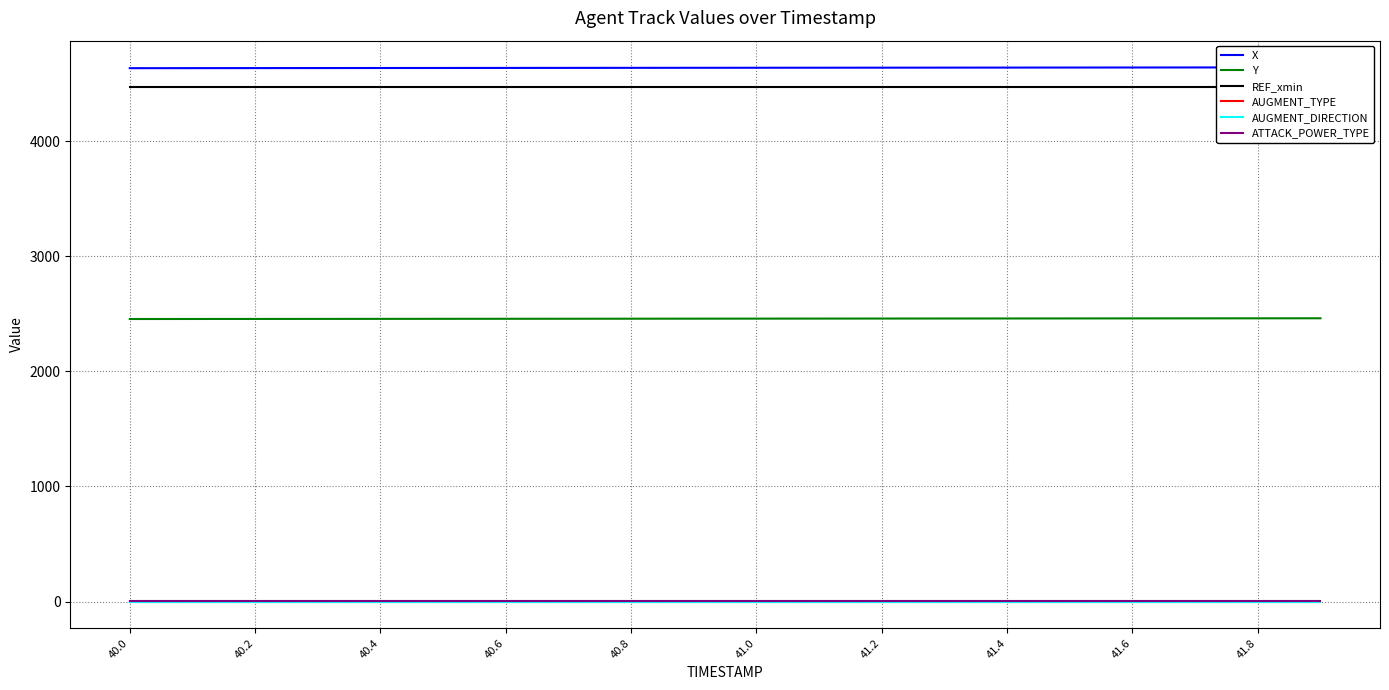

Is it true that X equals 4635.3 at 40.0?

True